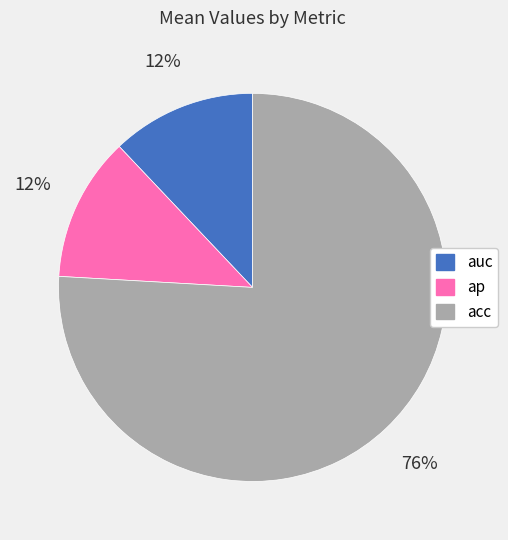

To the nearest percent, what portion does ap represent?

12%